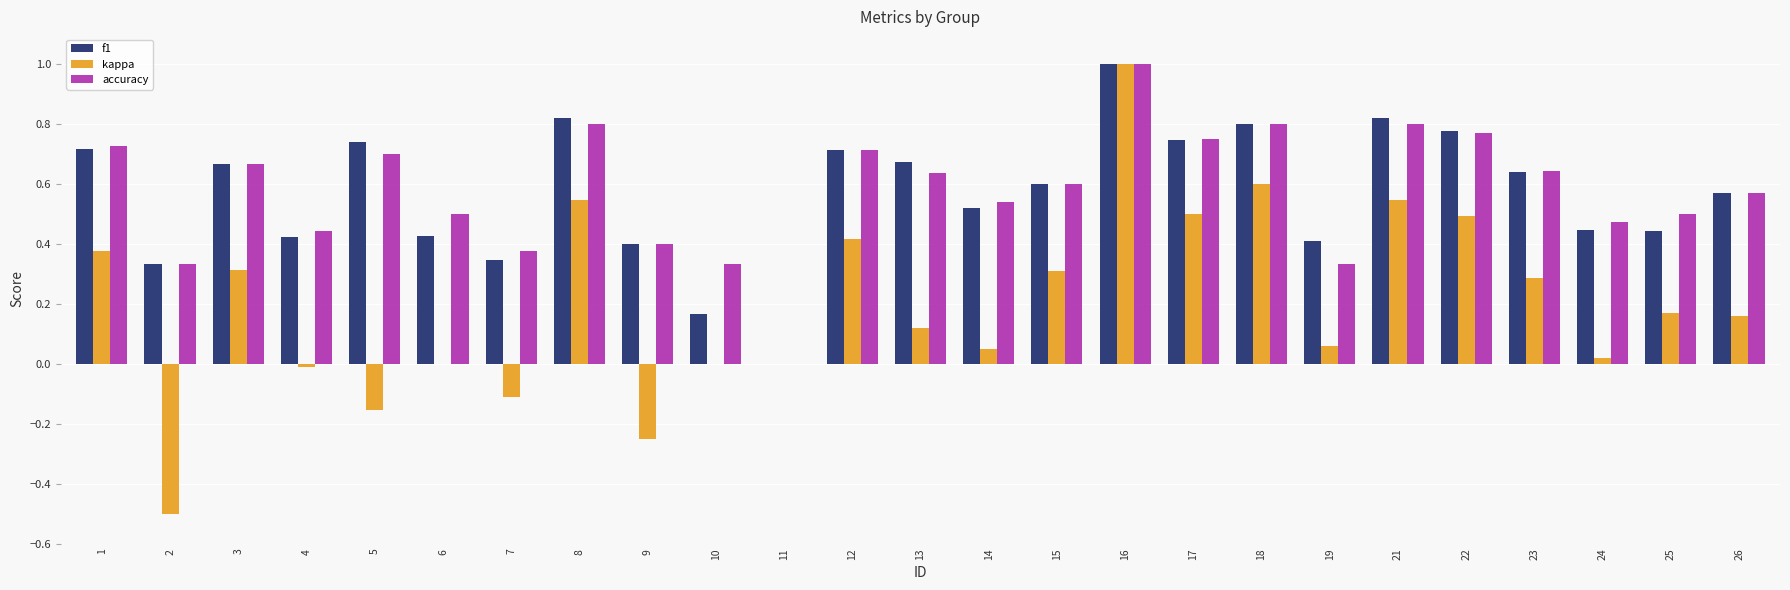

Which category has the highest value across all series?

16